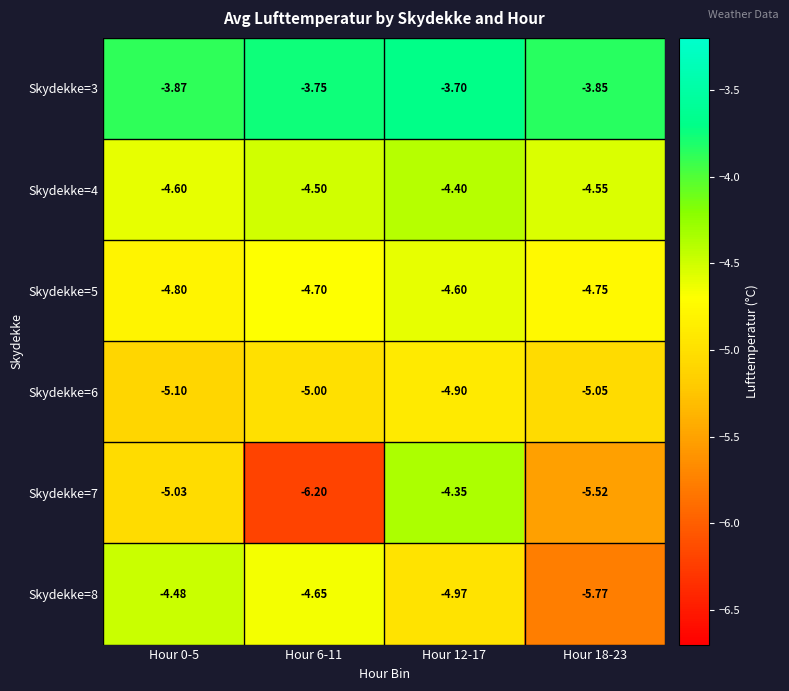

Is the value of Skydekke=3 at Hour 12-17 greater than the value of Skydekke=8 at Hour 18-23?

Yes